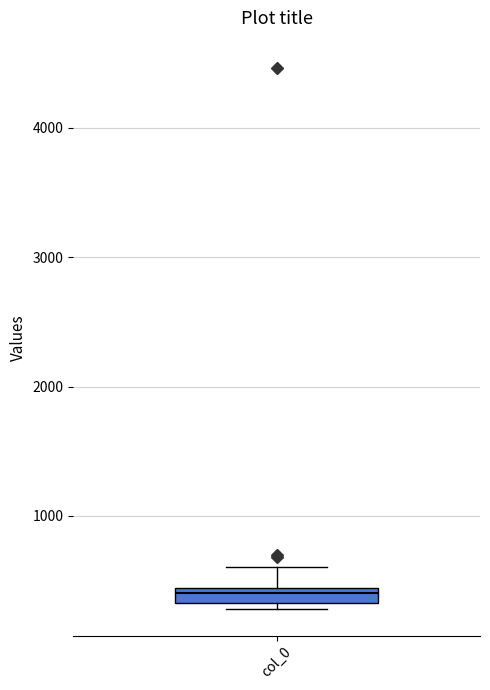

Where is the upper edge of the box for col_0 on the y-axis? The values are not printed on the chart, so give them approximately, as read against the axis.

400